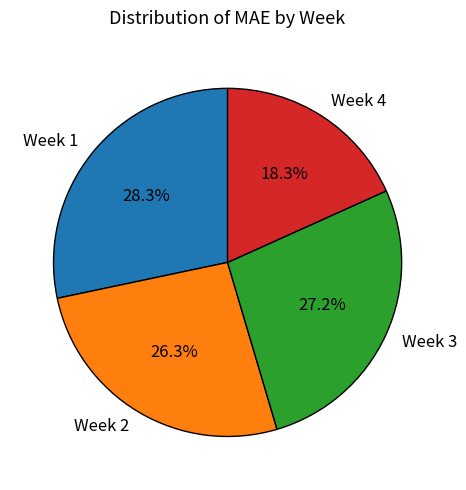

Count the number of slices in the pie.

4